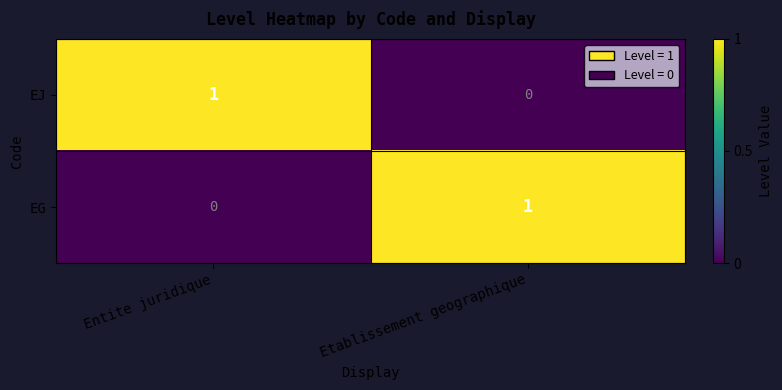

What is the spread (max minus min) of values at Etablissement geographique?

1